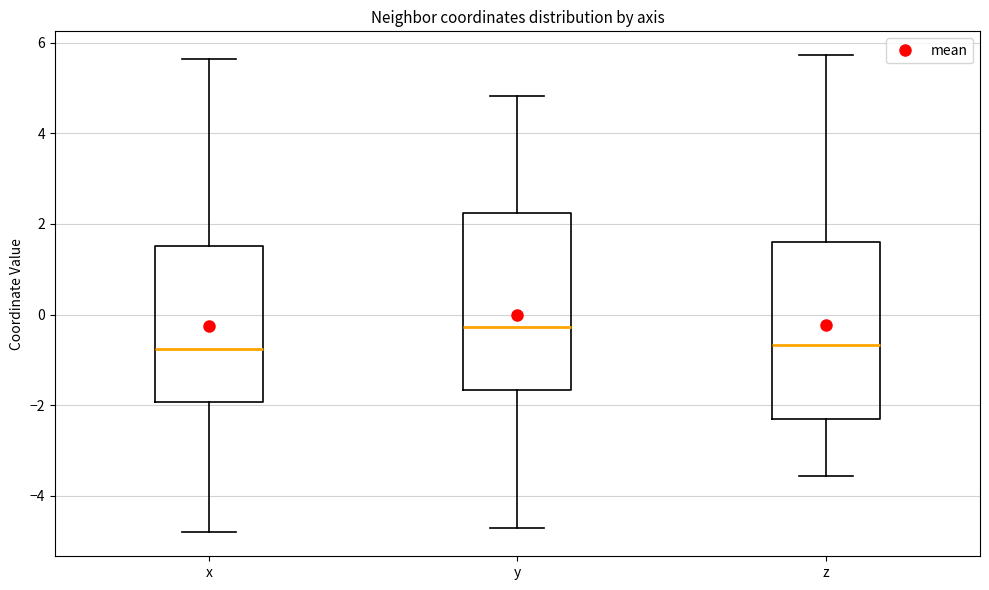

Reading left to right, transcribe this box plot: for each box, give where its median line is, the range the box spans, and where its two whiskers end, as read against the y-axis. The values are not printed on the chart, so give them approximately, as read against the axis.

x: median -0.8, box -2.0 to 1.6, whiskers -4.8 to 5.6
y: median -0.2, box -1.6 to 2.2, whiskers -4.8 to 4.8
z: median -0.6, box -2.4 to 1.6, whiskers -3.6 to 5.8